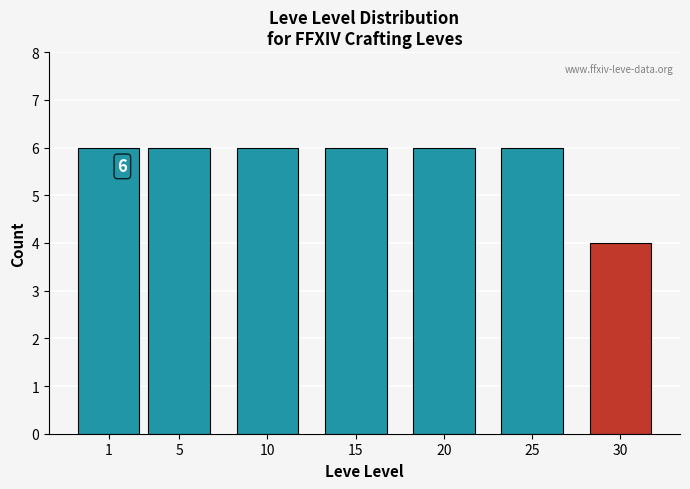

Reading left to right, extract all data points from this chart.

1=6	5=6	10=6	15=6	20=6	25=6	30=4